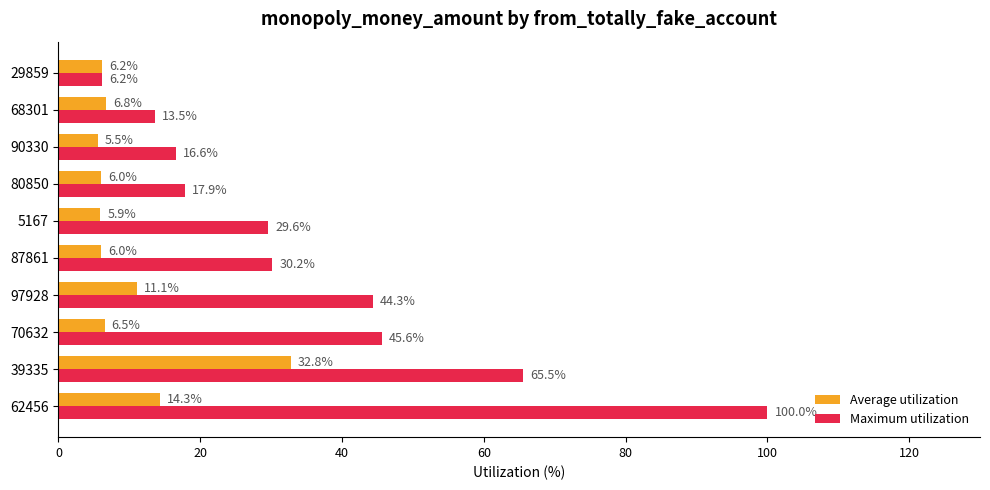

Which series has the largest total across all categories?

Maximum utilization